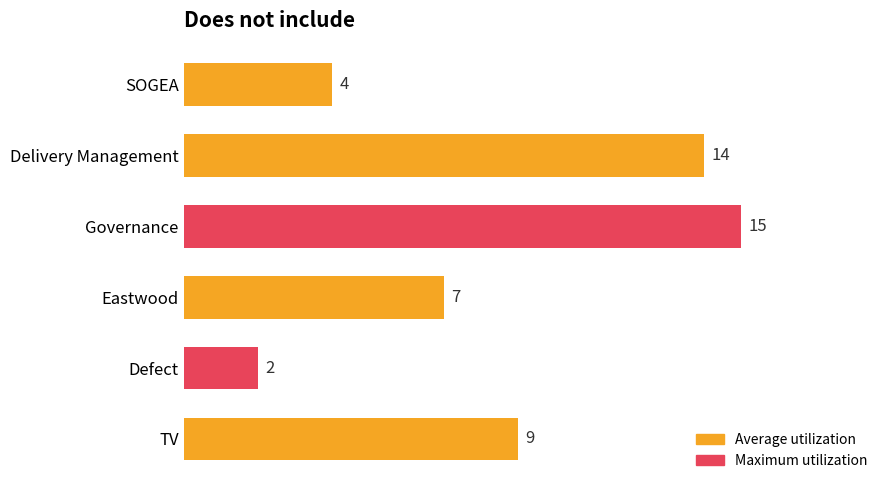

List the labels in order of value, smallest first.

Defect, SOGEA, Eastwood, TV, Delivery Management, Governance